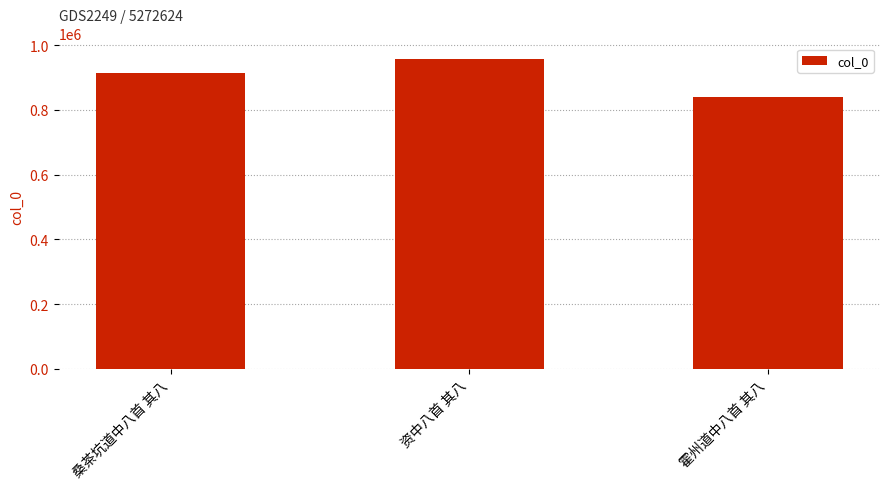

Between 资中八首 其八 and 霍州道中八首 其八, which is larger?

资中八首 其八